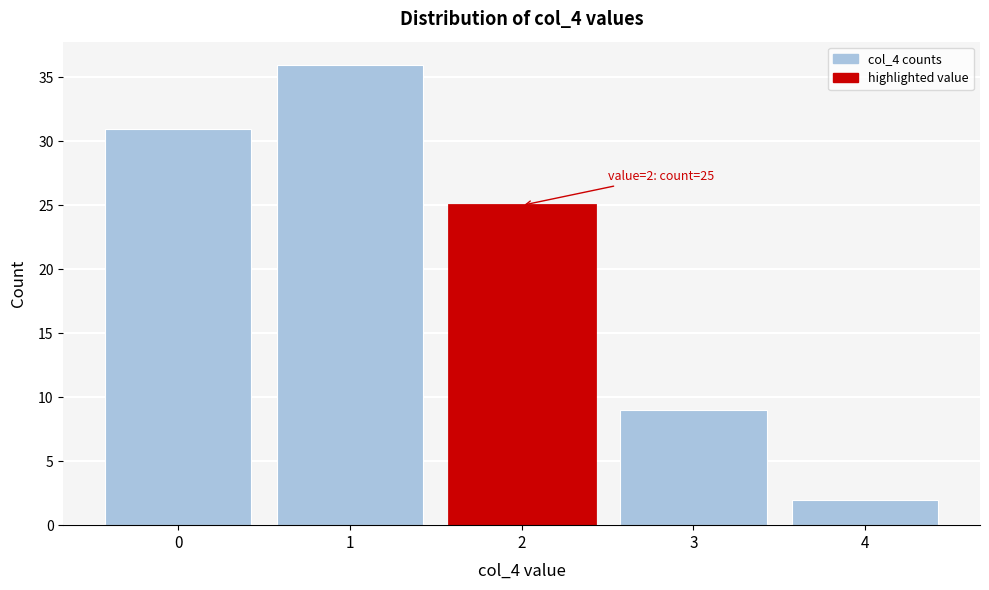

Reading right to left, list all the values displayed in this chart.

4=2	3=9	2=25	1=36	0=31